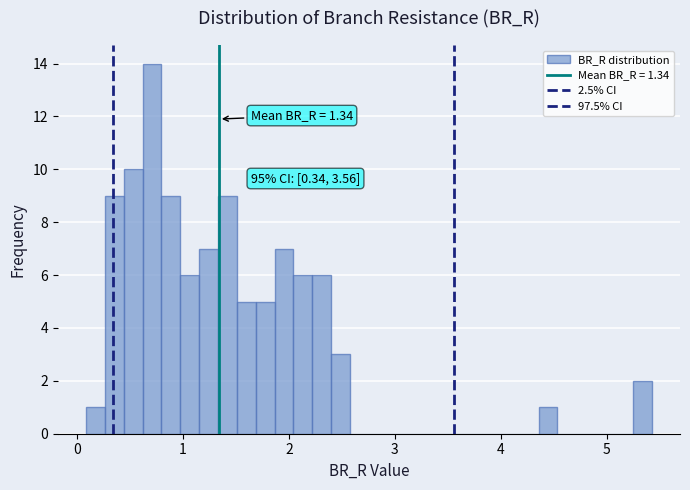

Read against the x-axis, roughly where is the centre of the tallest bar?

0.7